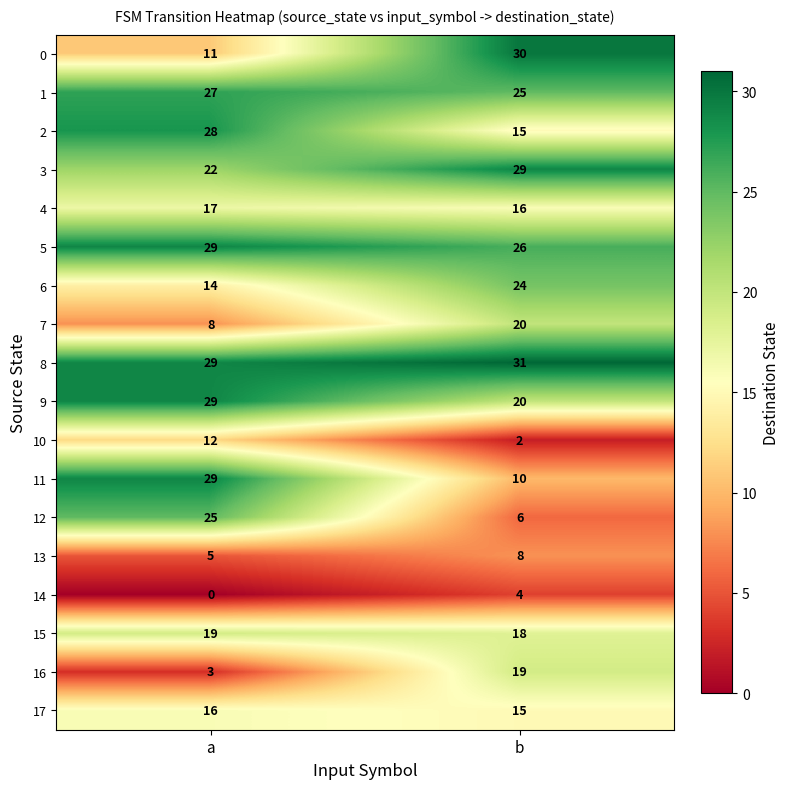

What is the spread (max minus min) of values at a?

29